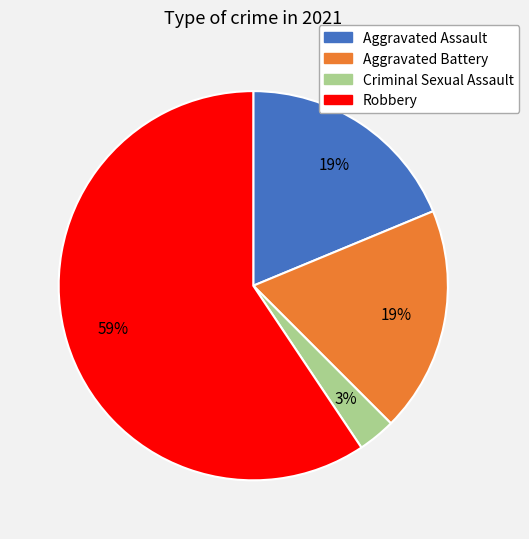

What percentage is the Criminal Sexual Assault slice, to the nearest percent?

3%